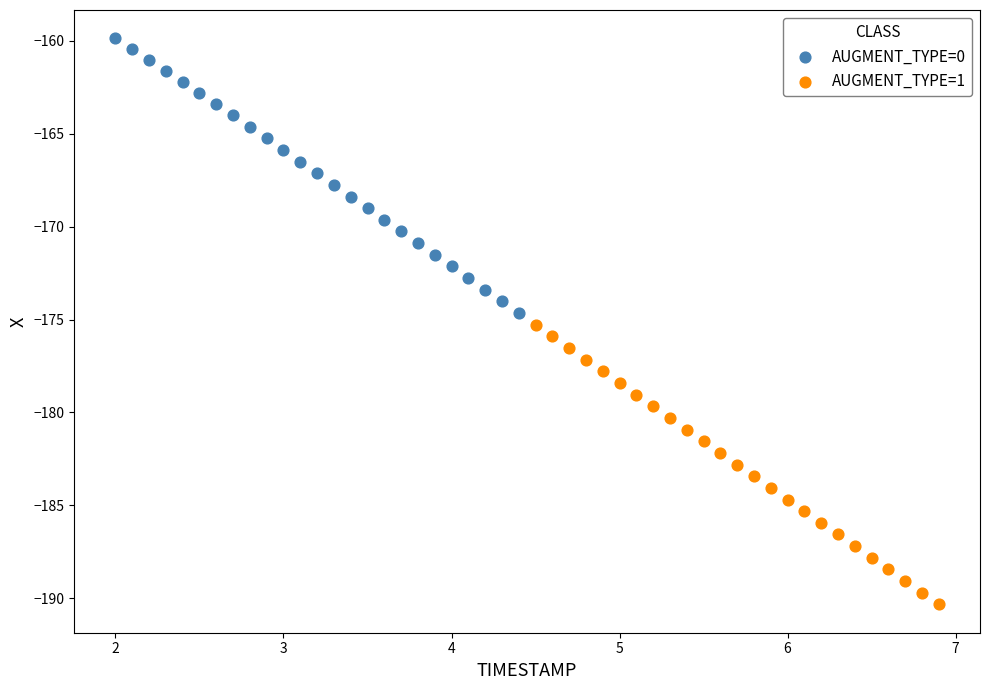

Which series has the largest Y range (max minus min)?

AUGMENT_TYPE=1